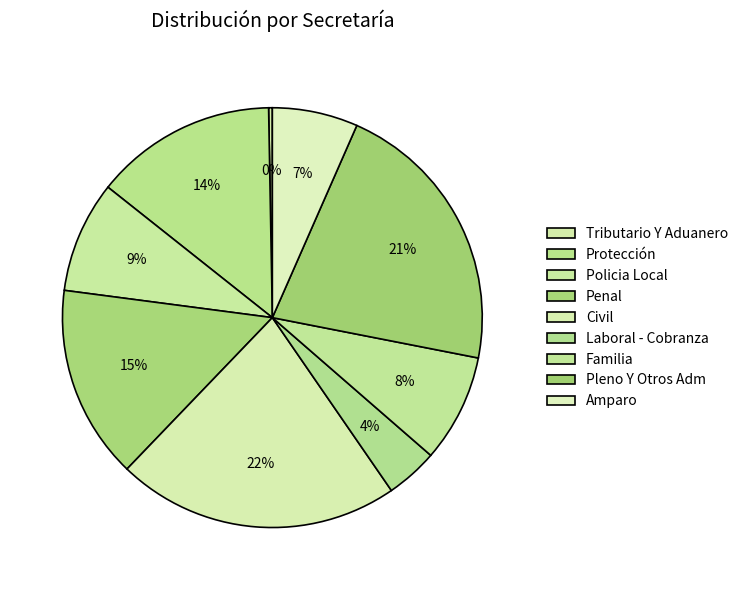

Is it true that Familia is 21% of the pie?

False